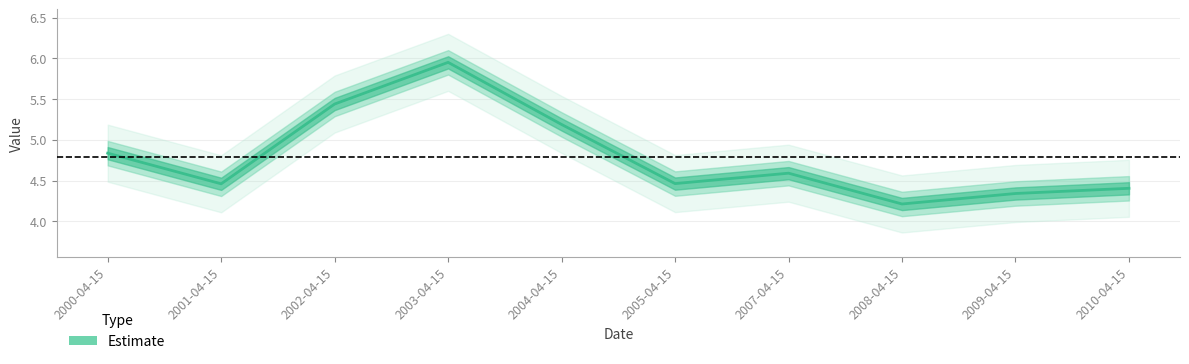

List the labels in order of value, largest first.

2003-04-15, 2002-04-15, 2004-04-15, 2000-04-15, 2007-04-15, 2005-04-15, 2001-04-15, 2010-04-15, 2009-04-15, 2008-04-15